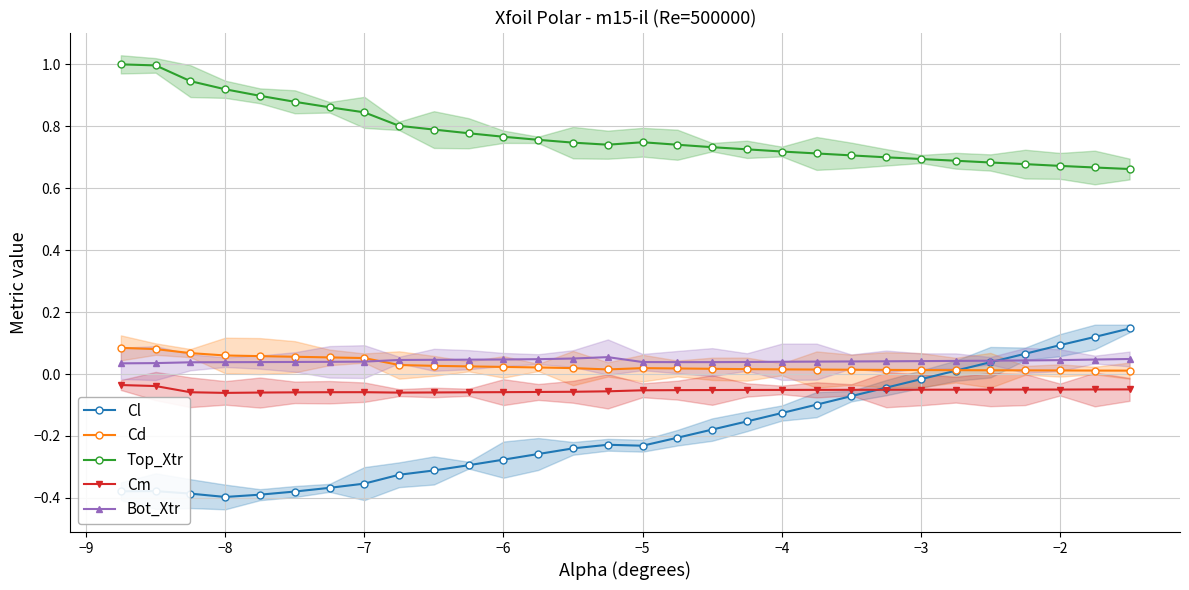

Reading left to right, transcribe all the data shown in this chart.

Cl: -0.4	-0.4	-0.4	-0.4	-0.4	-0.4	-0.4	-0.4	-0.3	-0.3	-0.3	-0.3	-0.3	-0.2	-0.2	-0.2	-0.2	-0.2	-0.2	-0.1	-0.1	-0.1	-0.0	-0.0	0.0	0.0	0.1	0.1	0.1	0.1
Cd: 0.1	0.1	0.1	0.1	0.1	0.1	0.1	0.1	0.0	0.0	0.0	0.0	0.0	0.0	0.0	0.0	0.0	0.0	0.0	0.0	0.0	0.0	0.0	0.0	0.0	0.0	0.0	0.0	0.0	0.0
Top_Xtr: 1.0	1.0	0.9	0.9	0.9	0.9	0.9	0.8	0.8	0.8	0.8	0.8	0.8	0.7	0.7	0.7	0.7	0.7	0.7	0.7	0.7	0.7	0.7	0.7	0.7	0.7	0.7	0.7	0.7	0.7
Cm: -0.0	-0.0	-0.1	-0.1	-0.1	-0.1	-0.1	-0.1	-0.1	-0.1	-0.1	-0.1	-0.1	-0.1	-0.1	-0.1	-0.1	-0.1	-0.1	-0.1	-0.1	-0.1	-0.1	-0.1	-0.1	-0.1	-0.1	-0.1	-0.0	-0.0
Bot_Xtr: 0.0	0.0	0.0	0.0	0.0	0.0	0.0	0.0	0.0	0.0	0.0	0.0	0.0	0.1	0.1	0.0	0.0	0.0	0.0	0.0	0.0	0.0	0.0	0.0	0.0	0.0	0.0	0.0	0.0	0.0